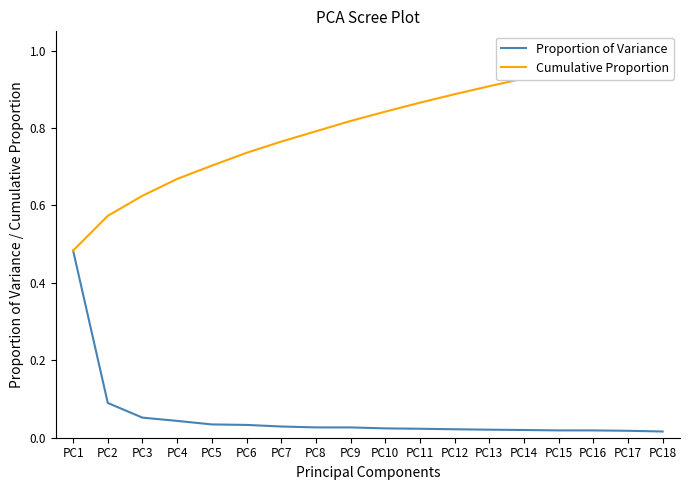

True or false: Cumulative Proportion and Proportion of Variance cross at least once.

False